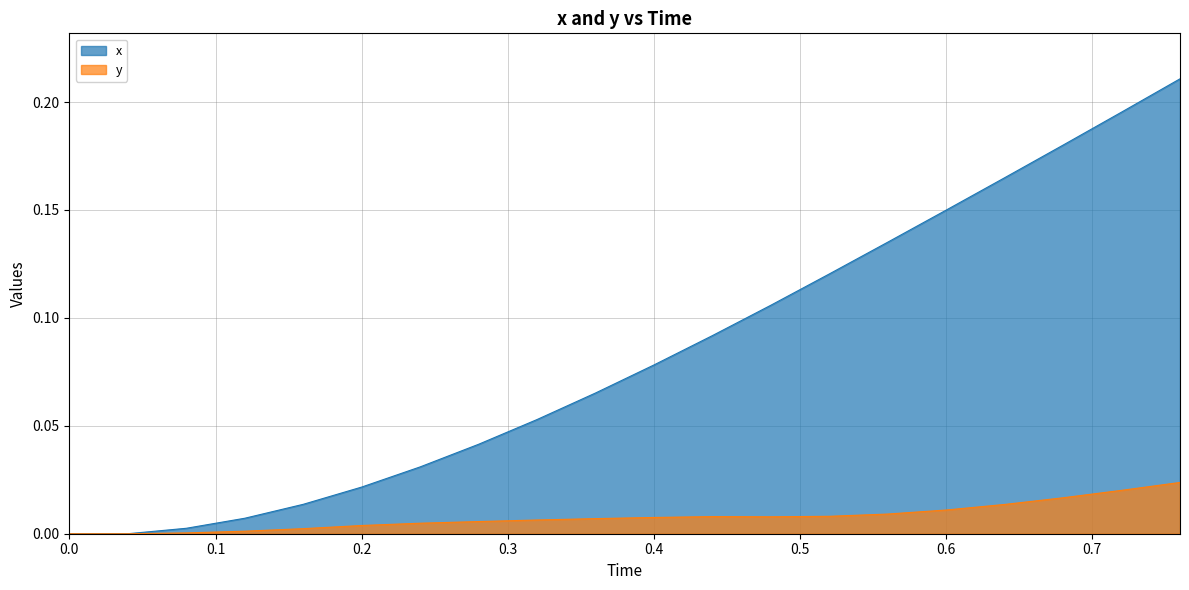

How many lines are shown in the chart?

2